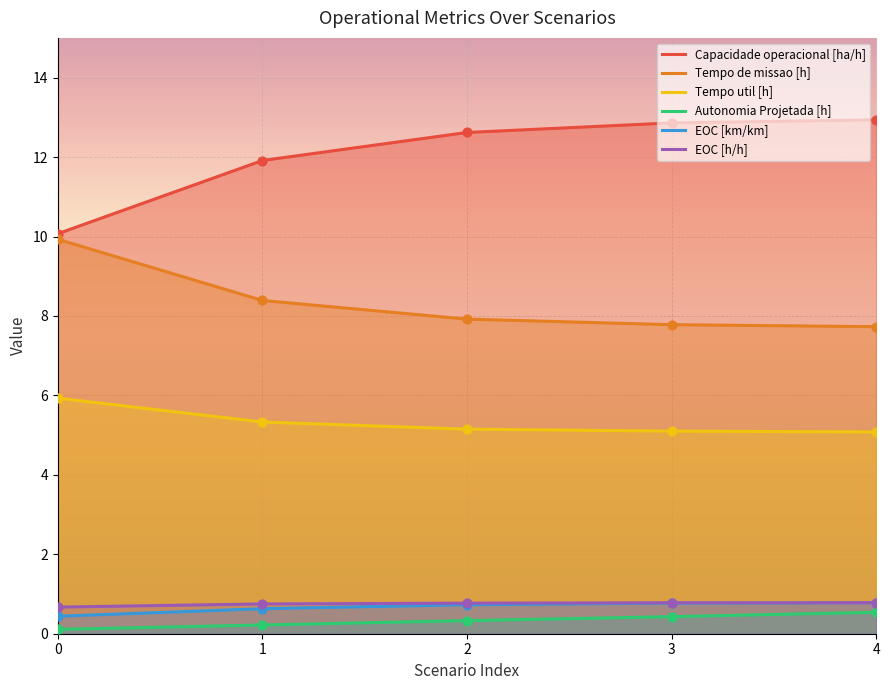

Which series reaches the maximum Y coordinate?

Capacidade operacional [ha/h]